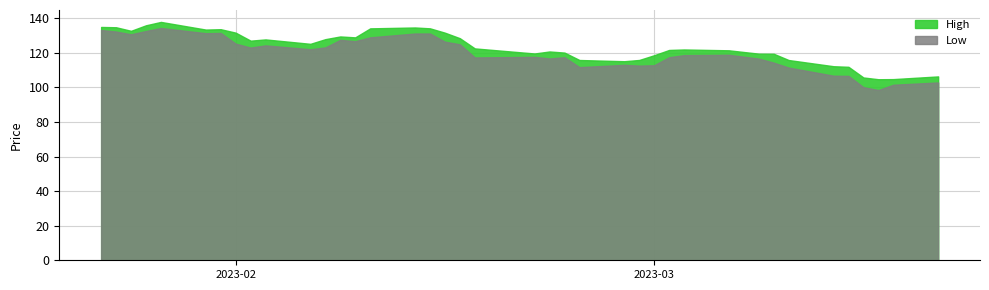

What are all the series names shown in the legend?

High, Low